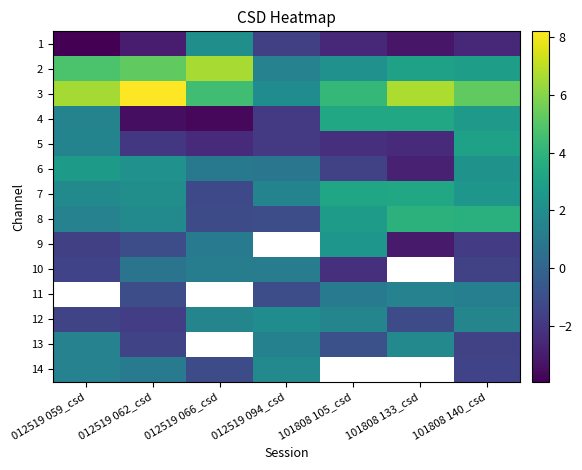

Which series changed the most between 012519 062_csd and 101808 140_csd?

4